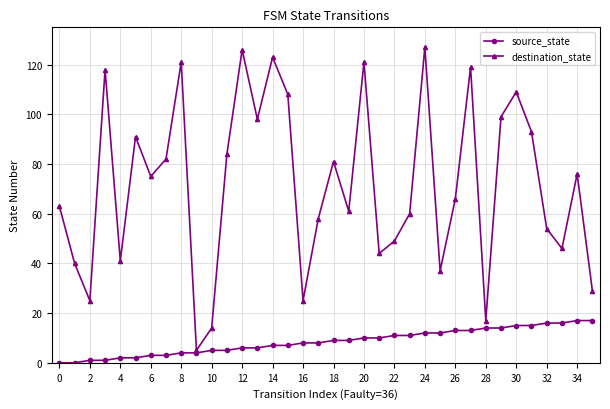

How many lines are shown in the chart?

2